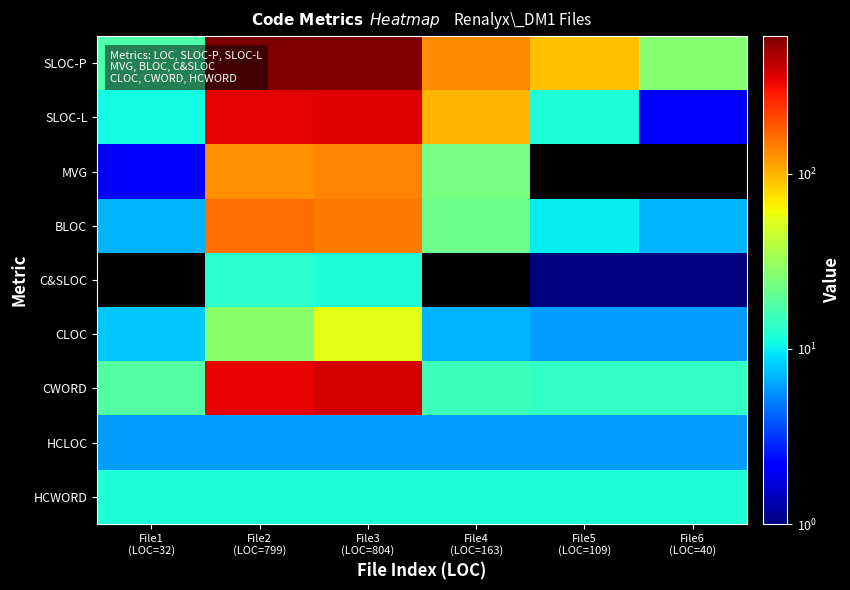

Which series has the largest total across all categories?

SLOC-P